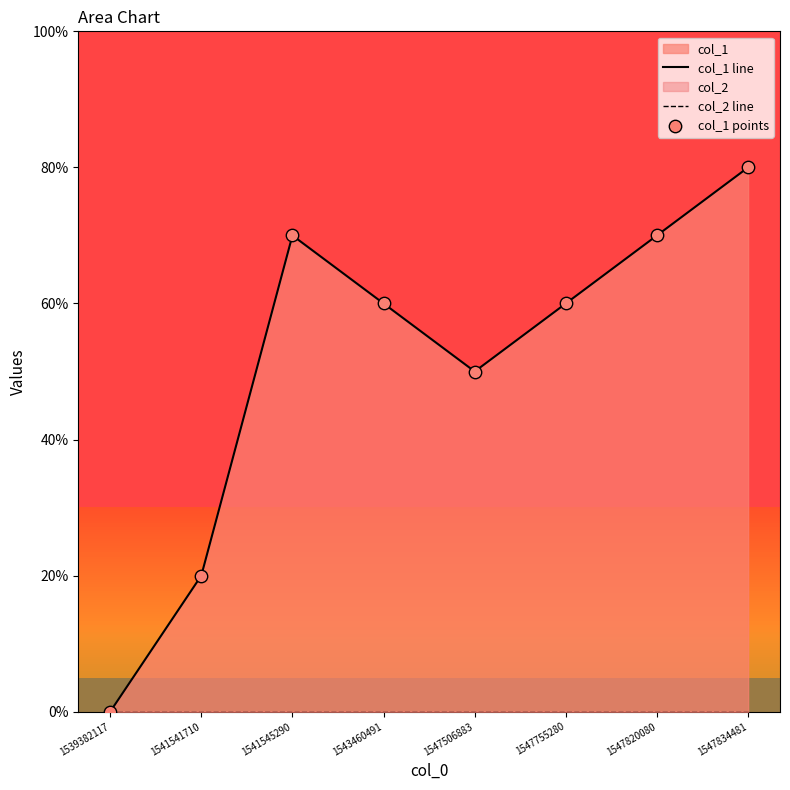

Which series has the largest Y range (max minus min)?

col_1 line